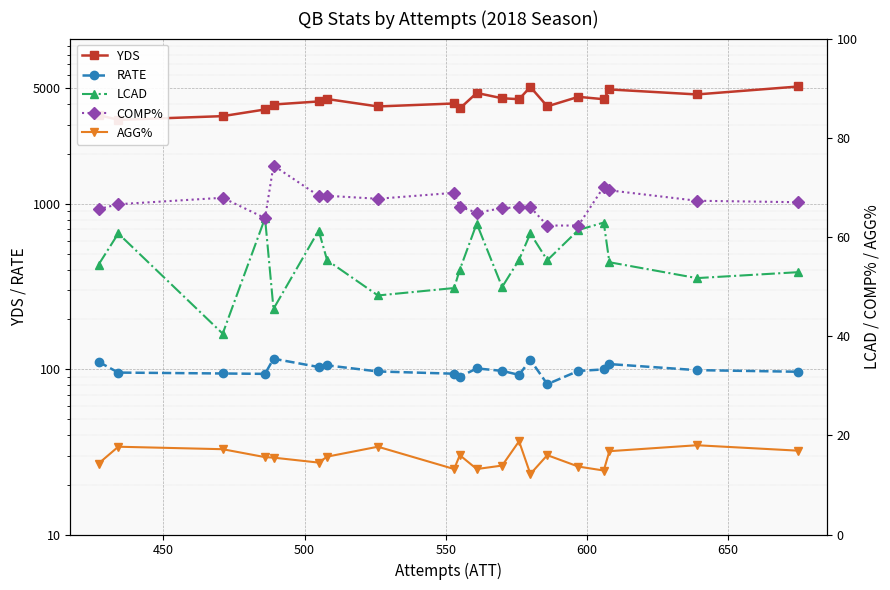

Reading right to left, what are all the values shown in this chart?

YDS: 5130.0	4593.0	4924.0	4298.0	4442.0	3890.0	5097.0	4299.0	4355.0	4688.0	3777.0	4049.0	3885.0	4308.0	4165.0	3992.0	3725.0	3395.0	3223.0	3448.0
RATE: 96.5	98.7	107.4	99.7	97.6	81.2	113.8	92.4	97.7	101.1	89.9	93.9	96.9	105.5	103.1	115.7	93.7	94.2	95.4	110.9
LCAD: 52.9	51.7	54.9	62.9	61.4	55.3	60.7	55.4	49.9	62.7	53.4	49.7	48.2	55.3	61.3	45.5	63.8	40.5	60.7	54.4
COMP%: 67.0	67.3	69.4	70.1	62.3	62.3	66.0	66.0	65.8	64.9	66.1	68.9	67.7	68.3	68.3	74.4	63.8	67.9	66.6	65.6
AGG%: 16.9	18.0	16.8	12.9	13.7	16.0	12.2	18.8	13.9	13.2	16.0	13.2	17.7	15.7	14.5	15.5	15.6	17.2	17.7	14.3